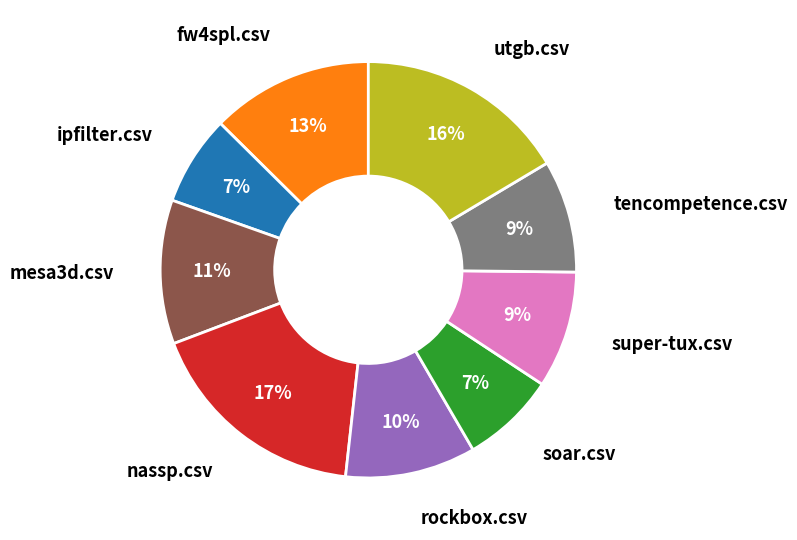

To the nearest percent, what is the average slice percentage?

11%